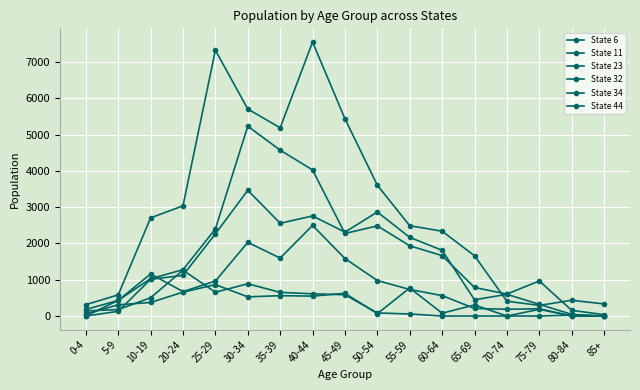

How many data points in State 44 are less than 309?

8